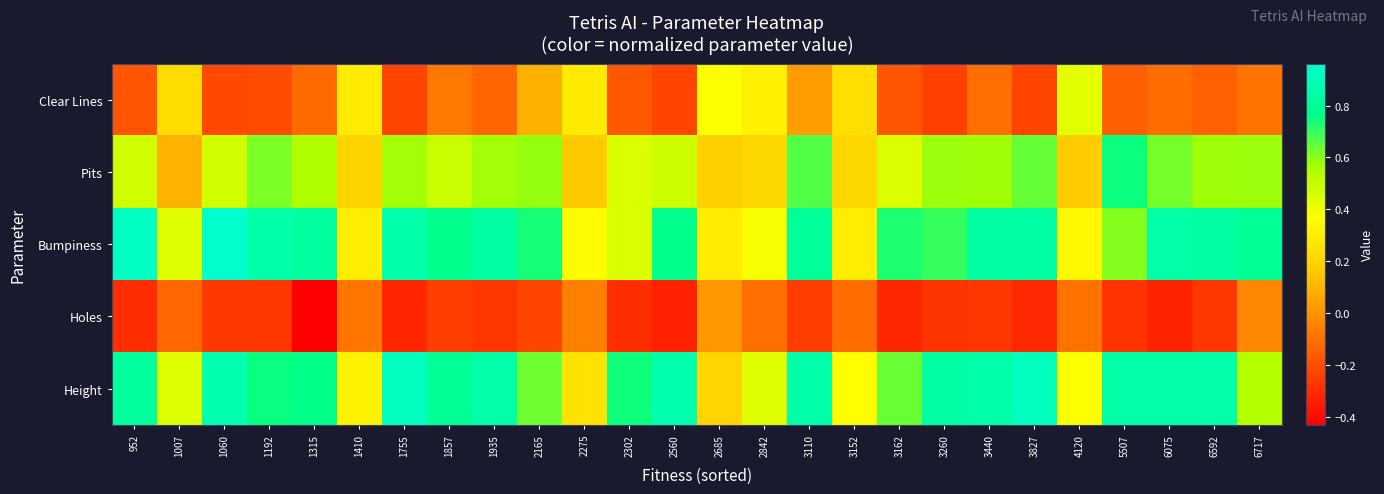

Which has a higher value, 1857 or 1007?

1007